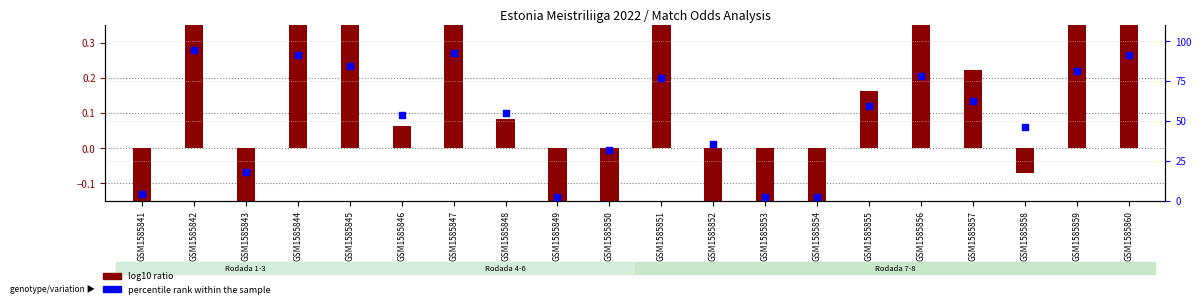

Which series contains the highest Y value?

percentile rank within the sample